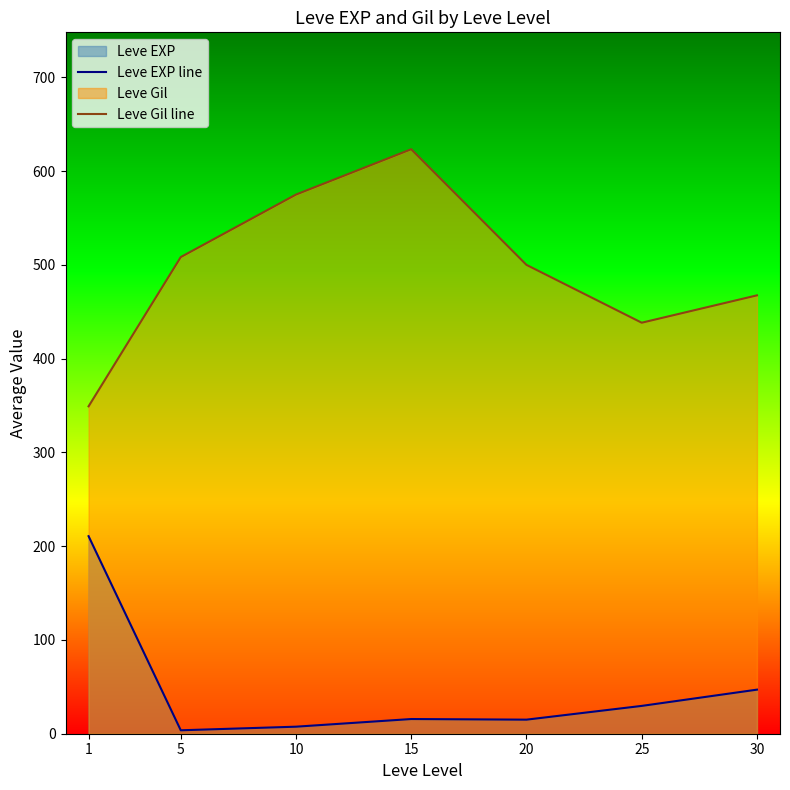

At which label is Leve EXP line closest to 107?

30